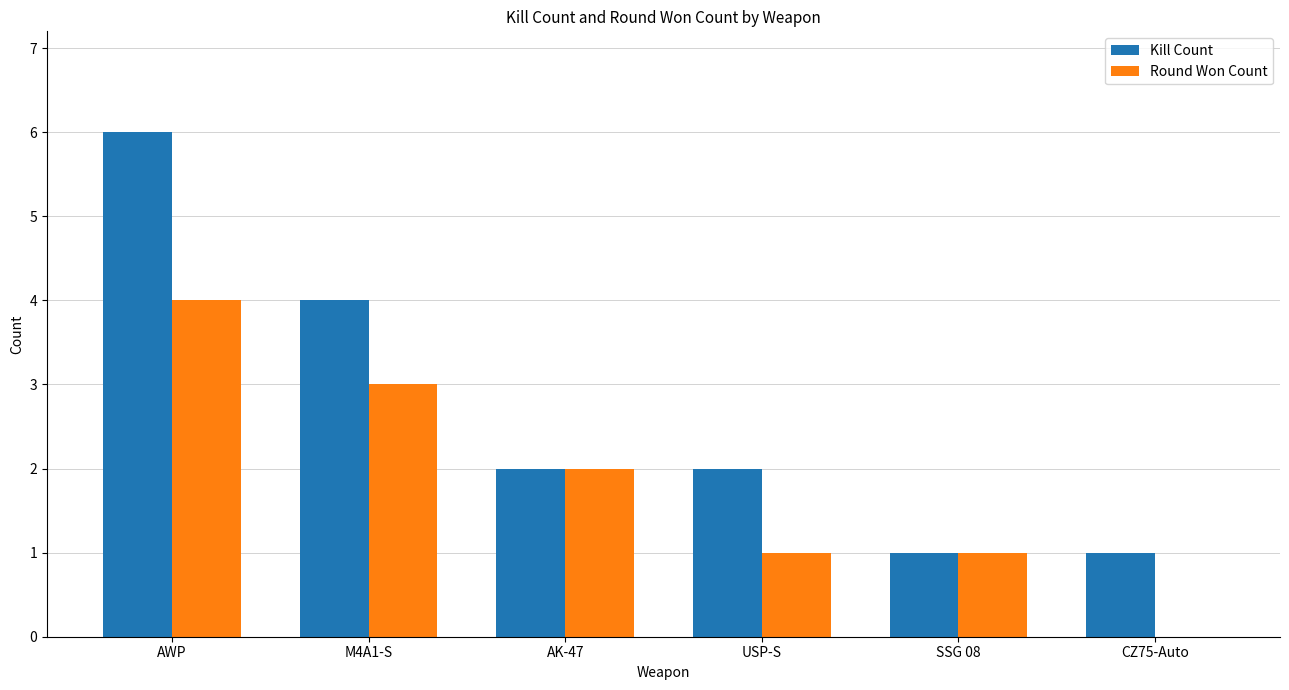

Is the value of Round Won Count at CZ75-Auto greater than the value of Kill Count at AWP?

No